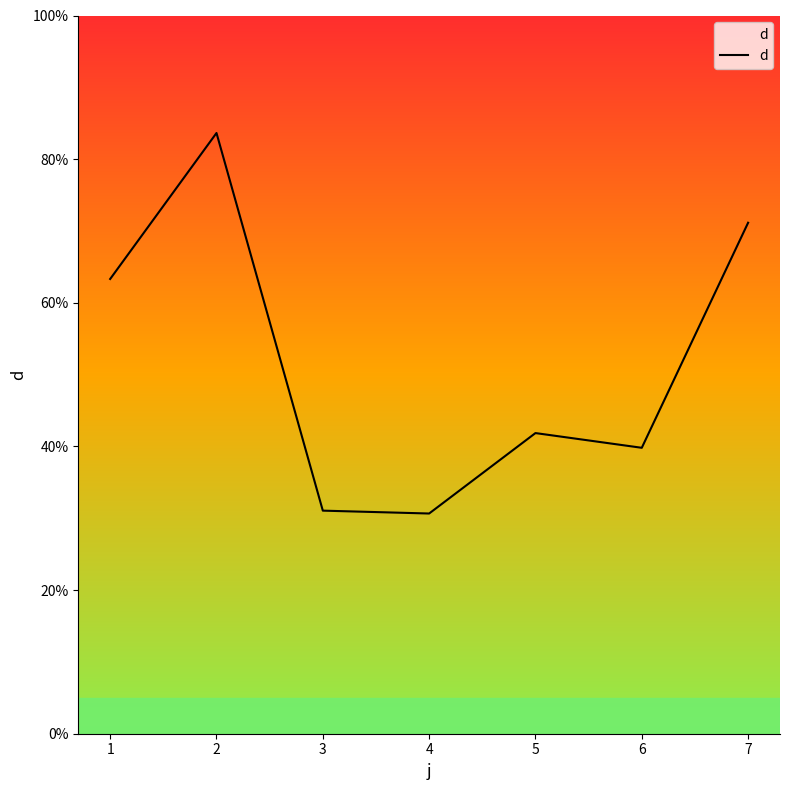

How many interior local peaks (higher than both neighbors) does the data have?

2